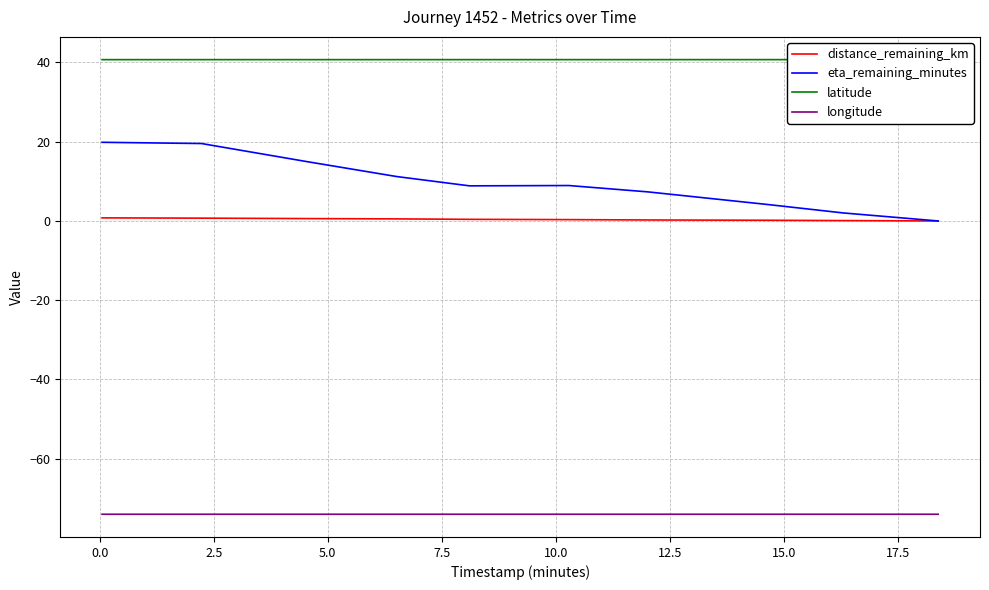

What is the maximum value for eta_remaining_minutes?

19.9